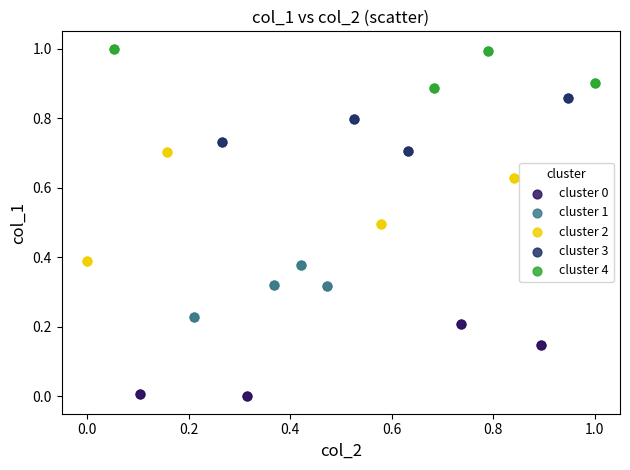

Which series has the largest Y range (max minus min)?

cluster 2